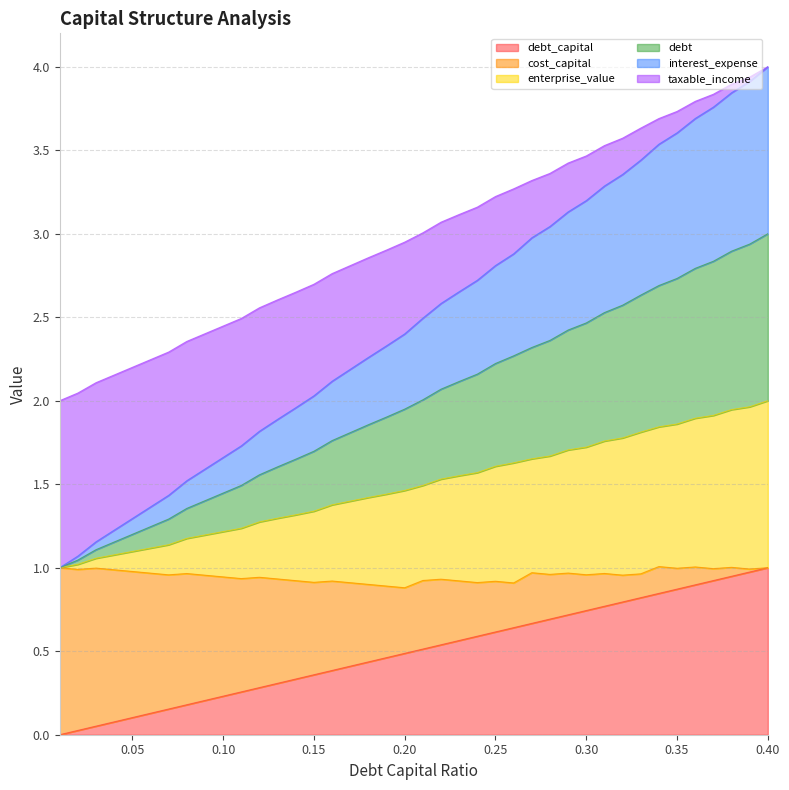

True or false: enterprise_value has more than 2 interior local peaks.

False